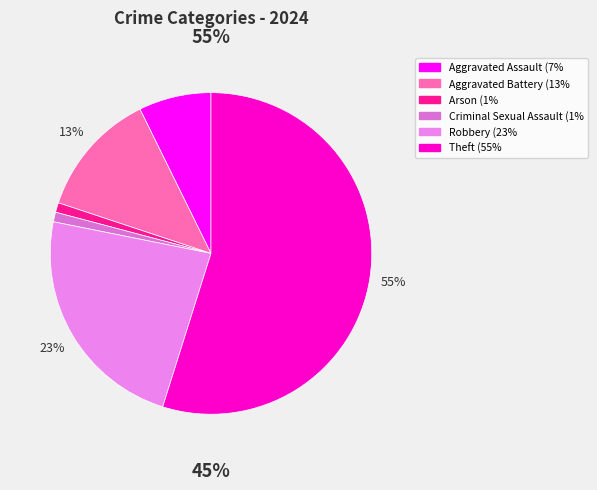

Which slice represents more than half of the pie?

Theft